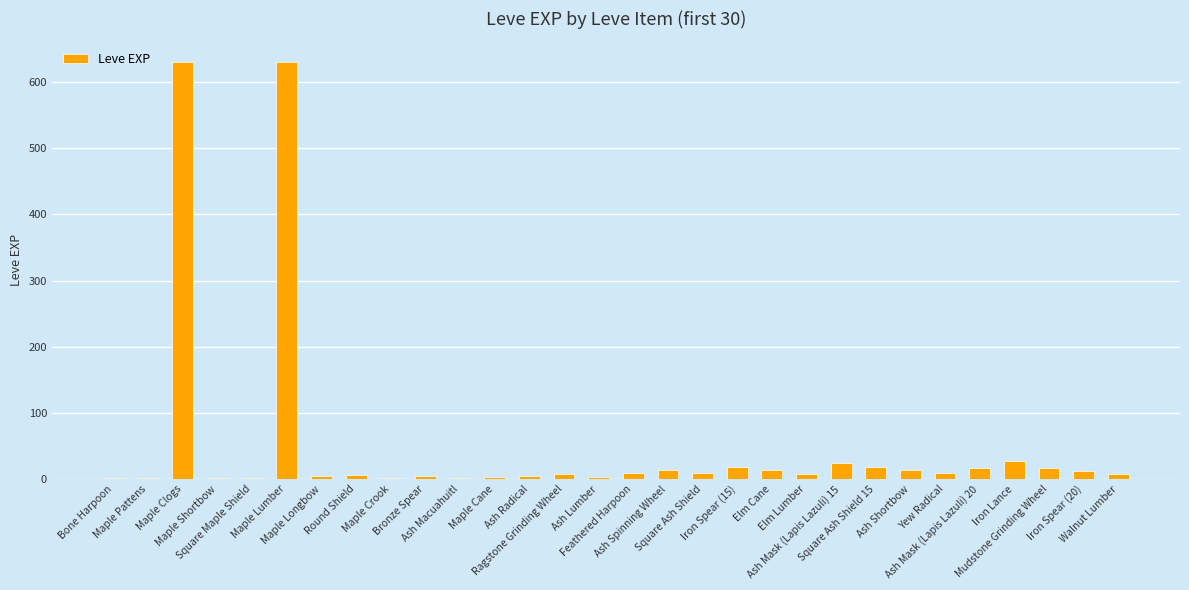

What is the difference between the values at Round Shield and Feathered Harpoon?

3